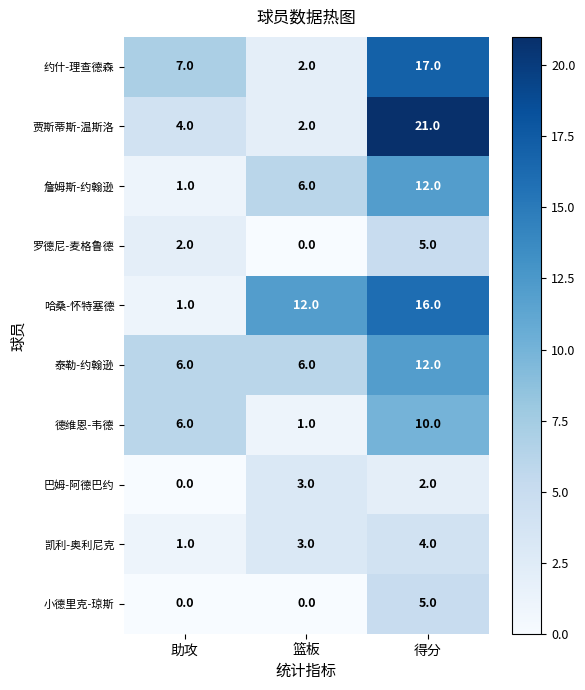

Which label corresponds to the largest value in the chart?

得分